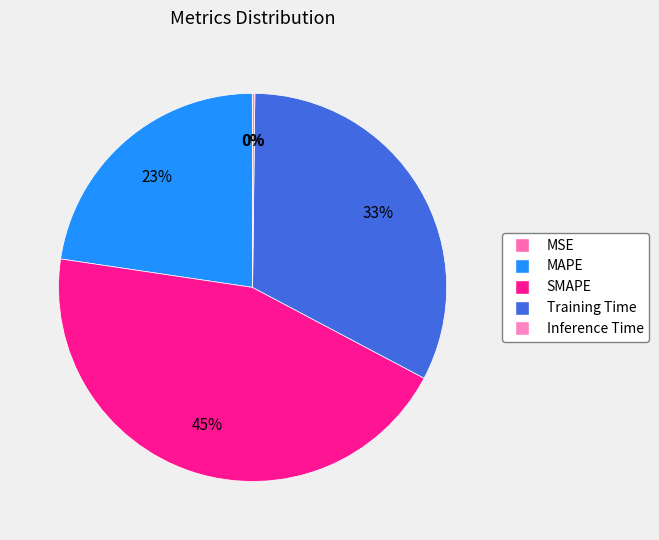

Approximately how many times larger is the value at MAPE compared to SMAPE?

0.5